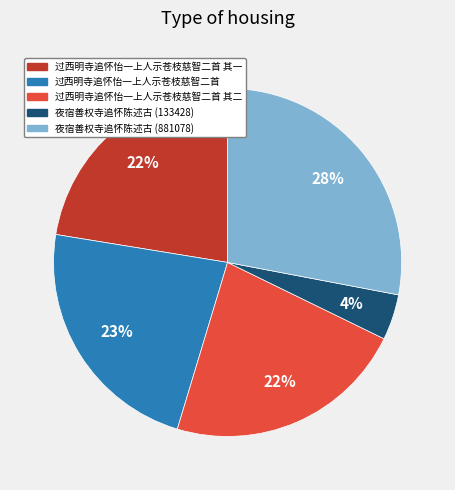

Which category has the smallest portion of the pie?

夜宿善权寺追怀陈述古 (133428)